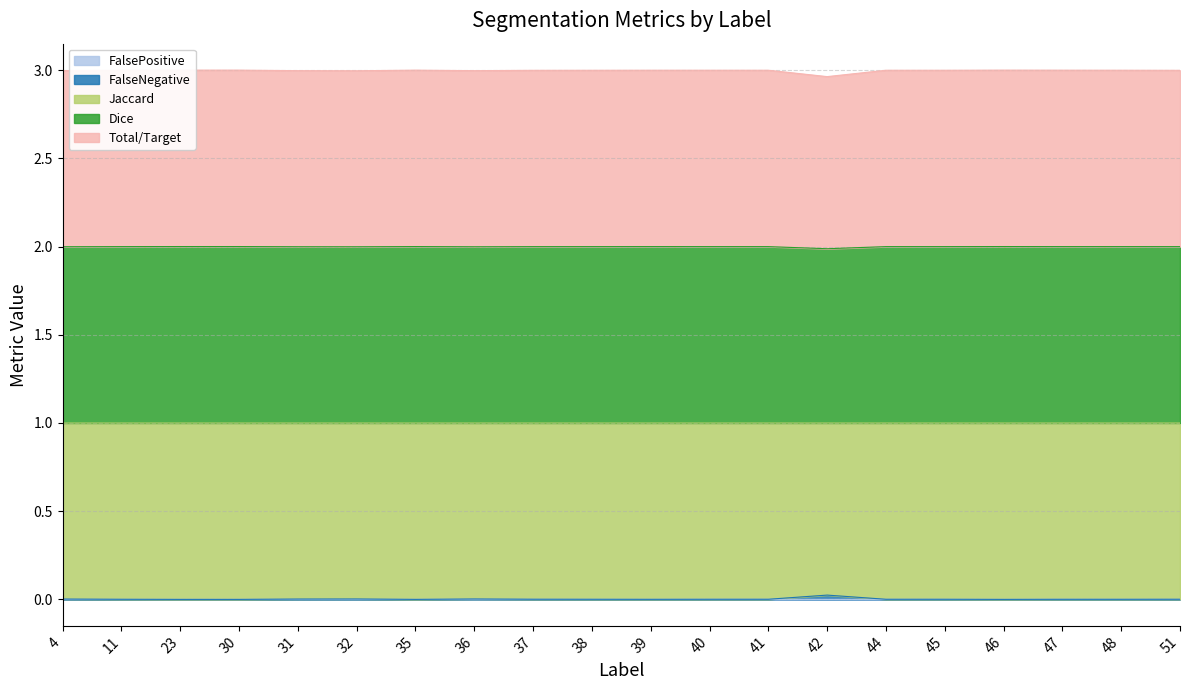

Which series has the largest range (max minus min)?

FalseNegative